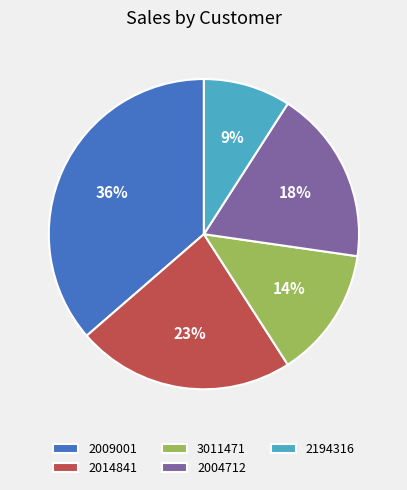

To the nearest percent, what percentage of the pie is 2004712?

18%